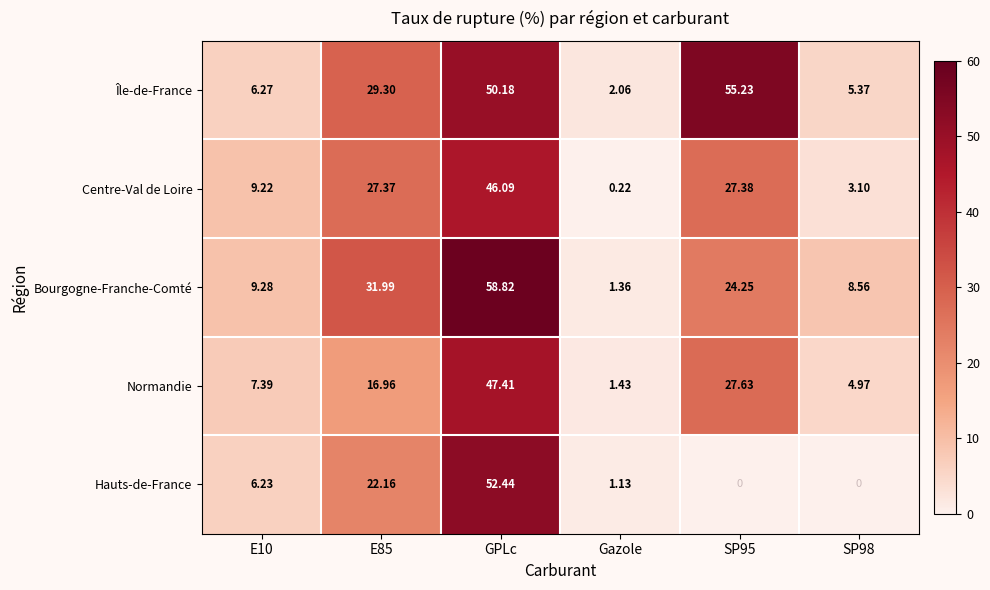

Which series has the largest total across all categories?

Île-de-France